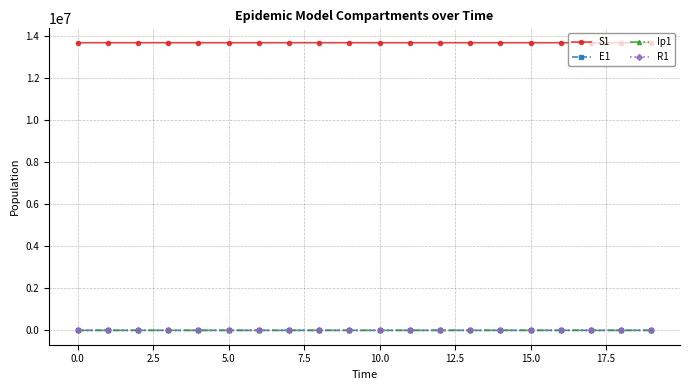

Which series has the largest total across all categories?

S1